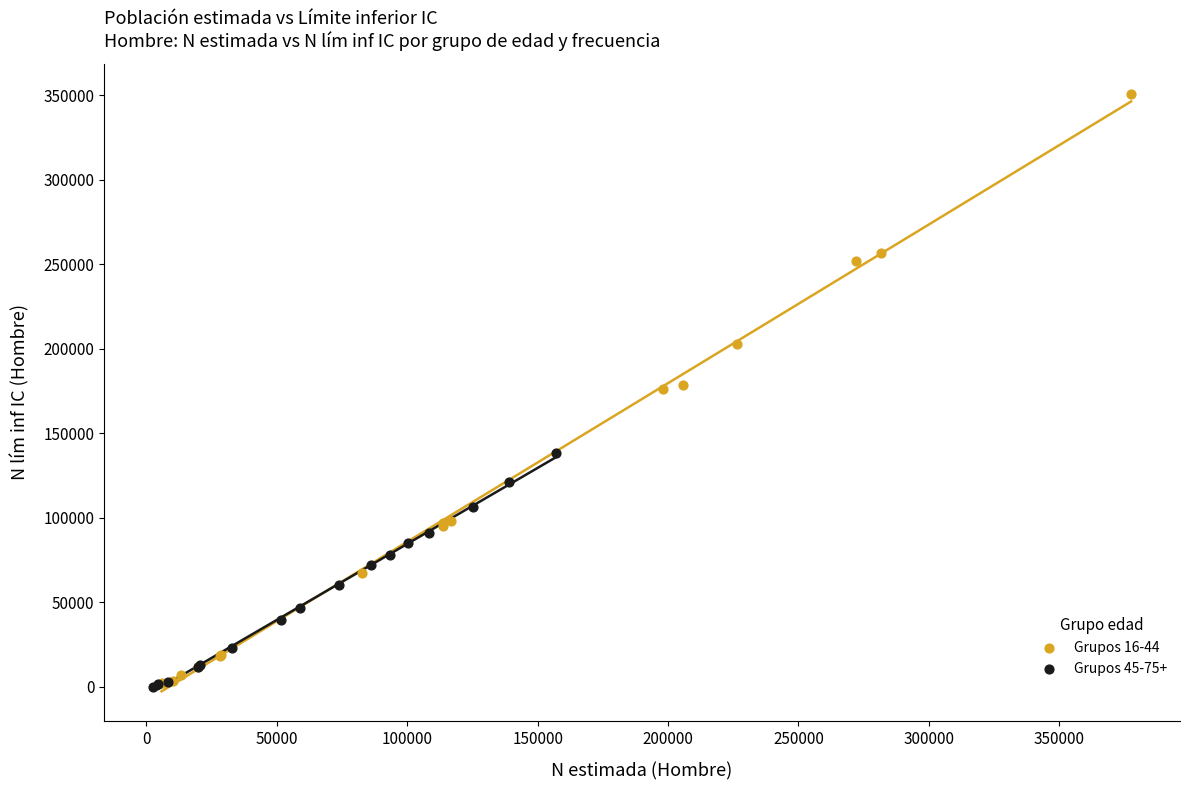

Which series has the largest Y range (max minus min)?

Grupos 16-44